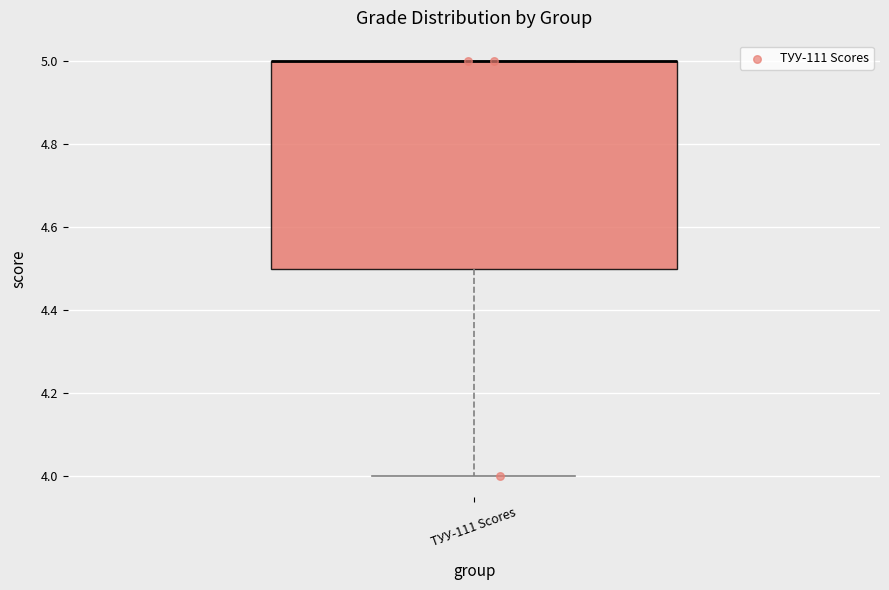

Transcribe this box plot: give where the median line is, the range the box spans, and where the two whiskers end, as read against the y-axis. The values are not printed on the chart, so give them approximately, as read against the axis.

median 5.0 (drawn on the box's upper edge), box 4.5 to 5.0, whiskers 4.0 to 5.0